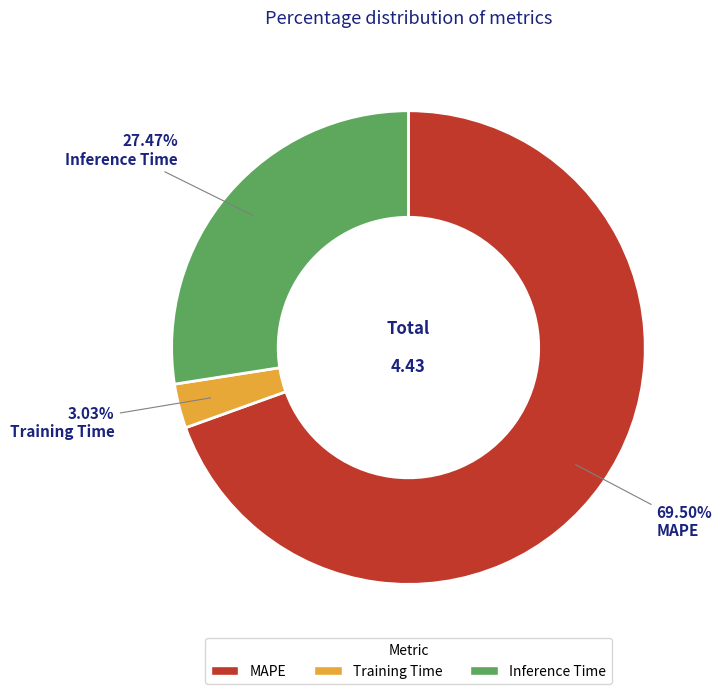

Which slice represents more than half of the pie?

MAPE